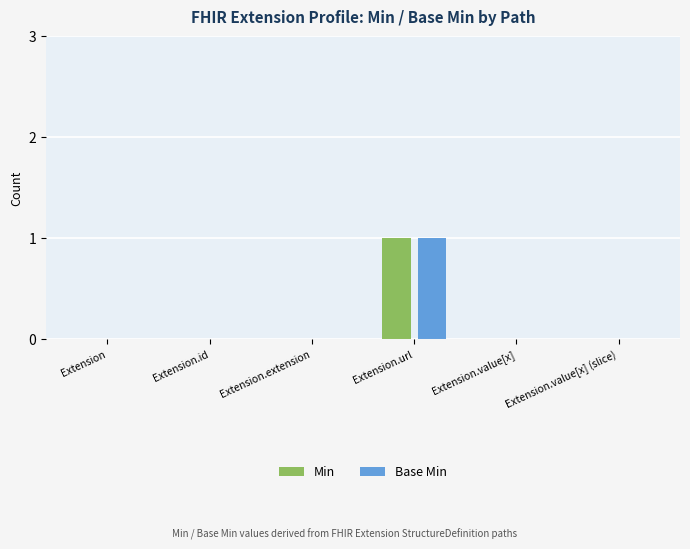

Reading left to right, extract all data points from this chart.

Min: 0	0	0	1	0	0
Base Min: 0	0	0	1	0	0